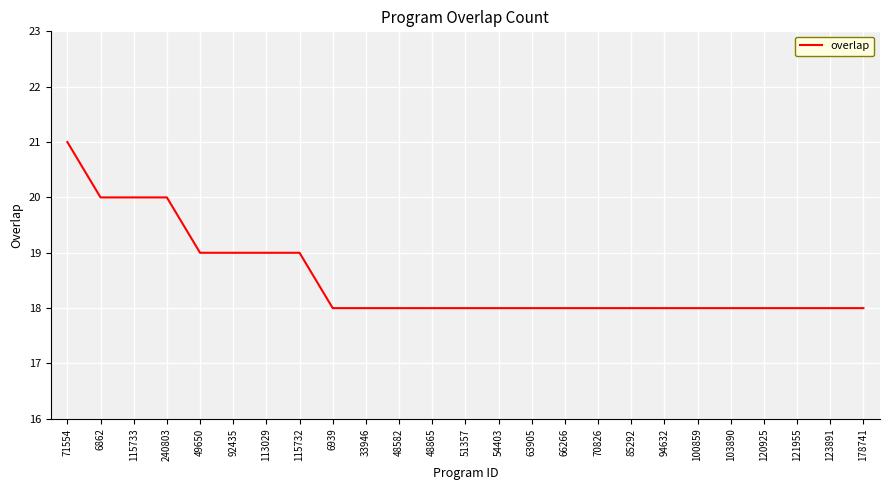

Reading right to left, transcribe all the data shown in this chart.

18	18	18	18	18	18	18	18	18	18	18	18	18	18	18	18	18	19	19	19	19	20	20	20	21